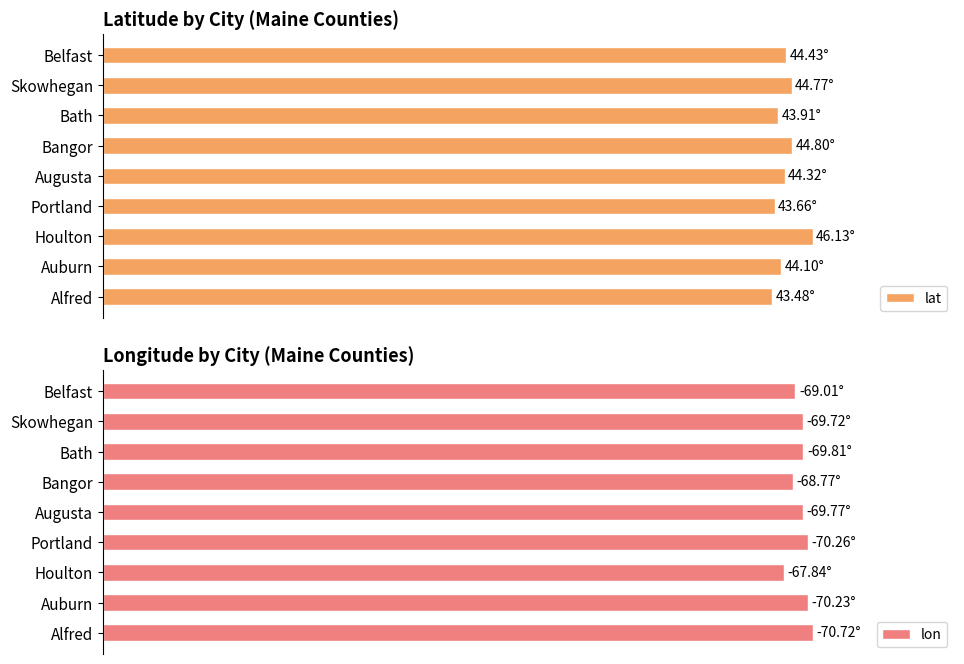

At which category is the sum across all series the highest?

40